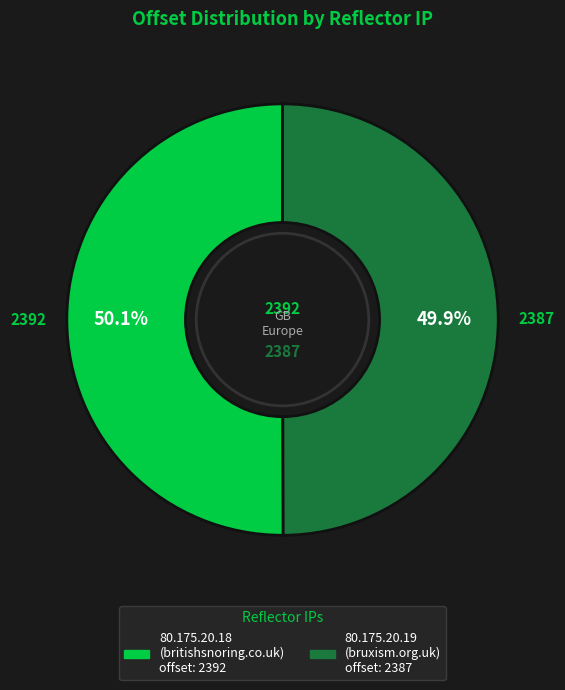

Does any single category account for the majority?

Yes